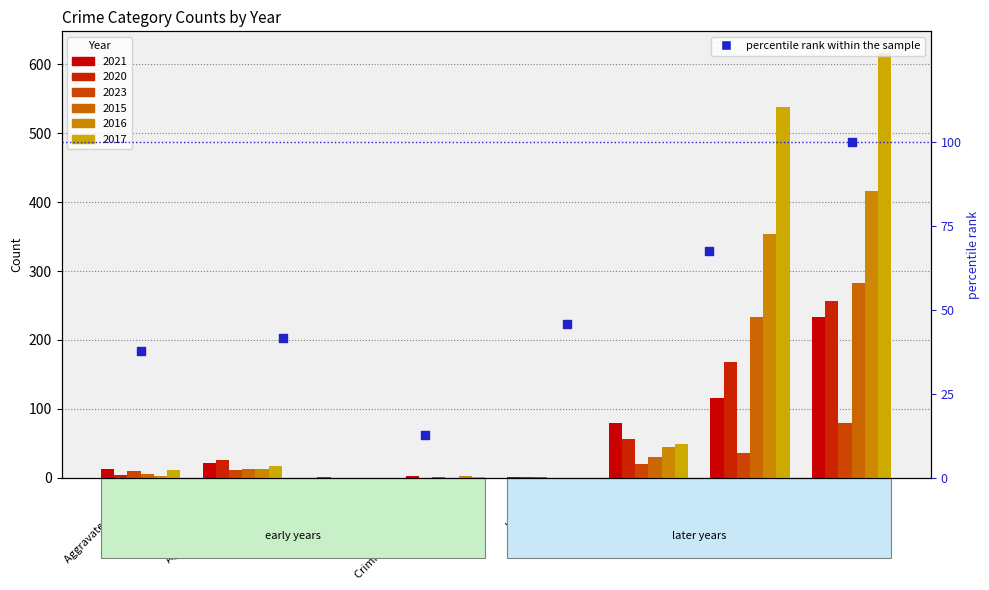

Between Criminal Sexual Assault and Homicide, which is larger?

Homicide